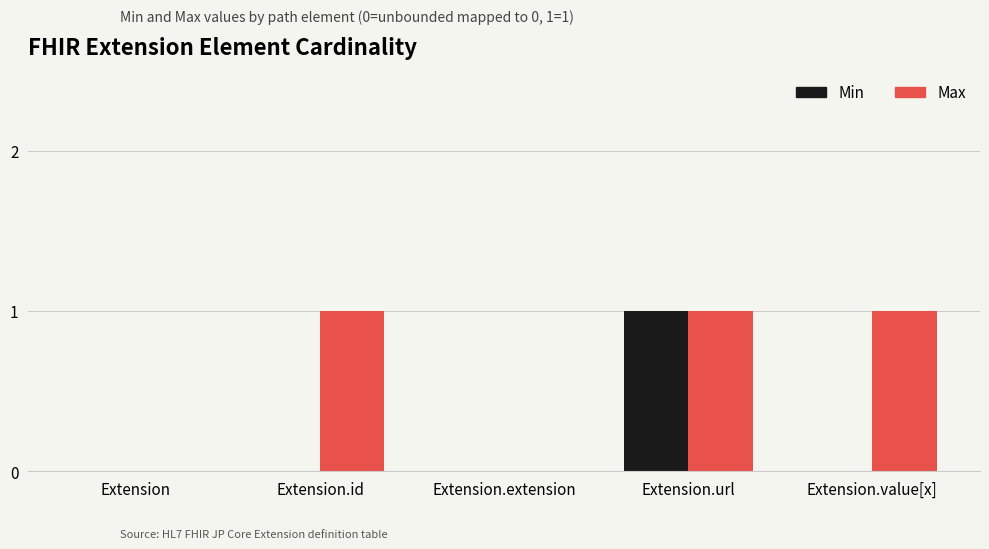

Is it true that Min equals 0 at Extension.id?

True